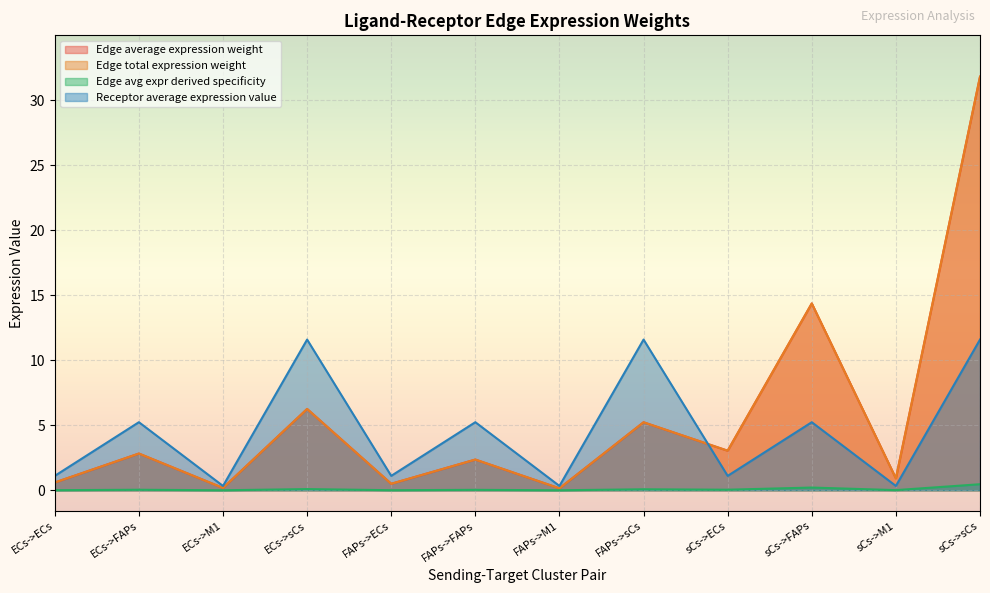

Read the Receptor average expression value value at sCs->M1.

0.3